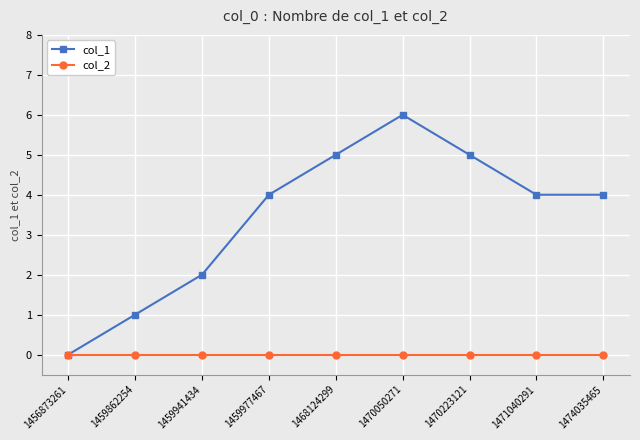

How many series are shown in this chart?

2